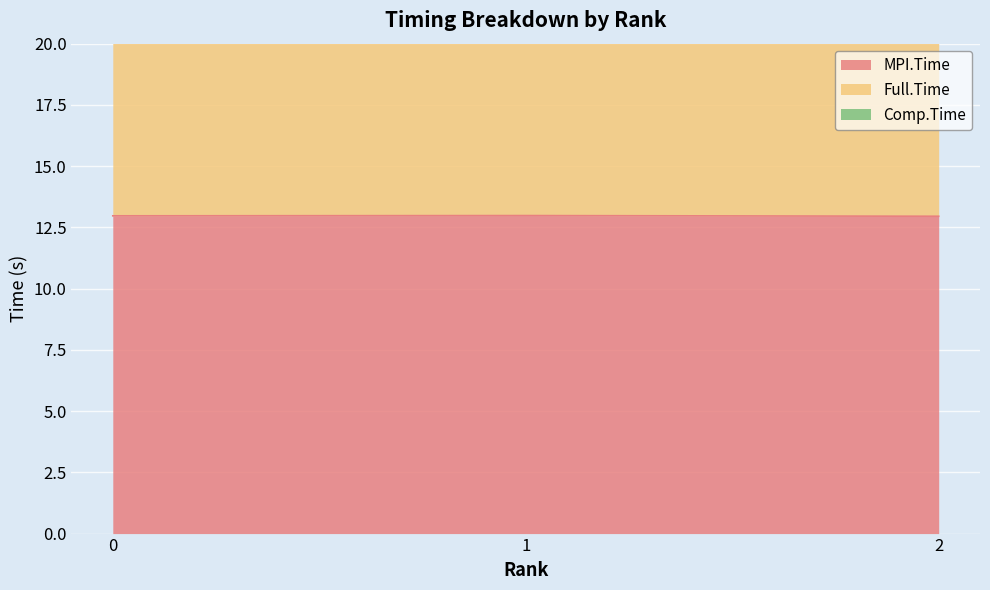

Reading right to left, extract all data points from this chart.

MPI.Time: 13.0	13.0	13.0
Full.Time: 32.7	32.7	32.7
Comp.Time: 29.3	29.3	29.3